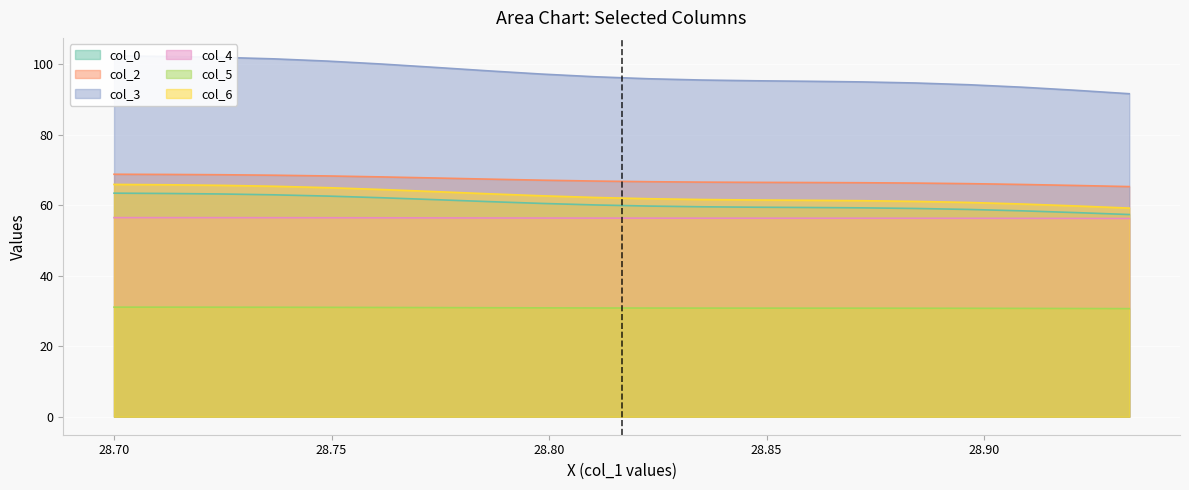

At which label does col_6 reach its peak?

Row 0